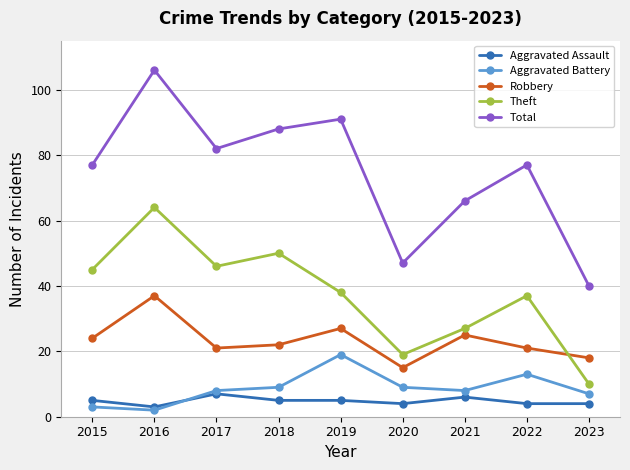

True or false: Aggravated Battery has more than 0 interior local peaks.

True